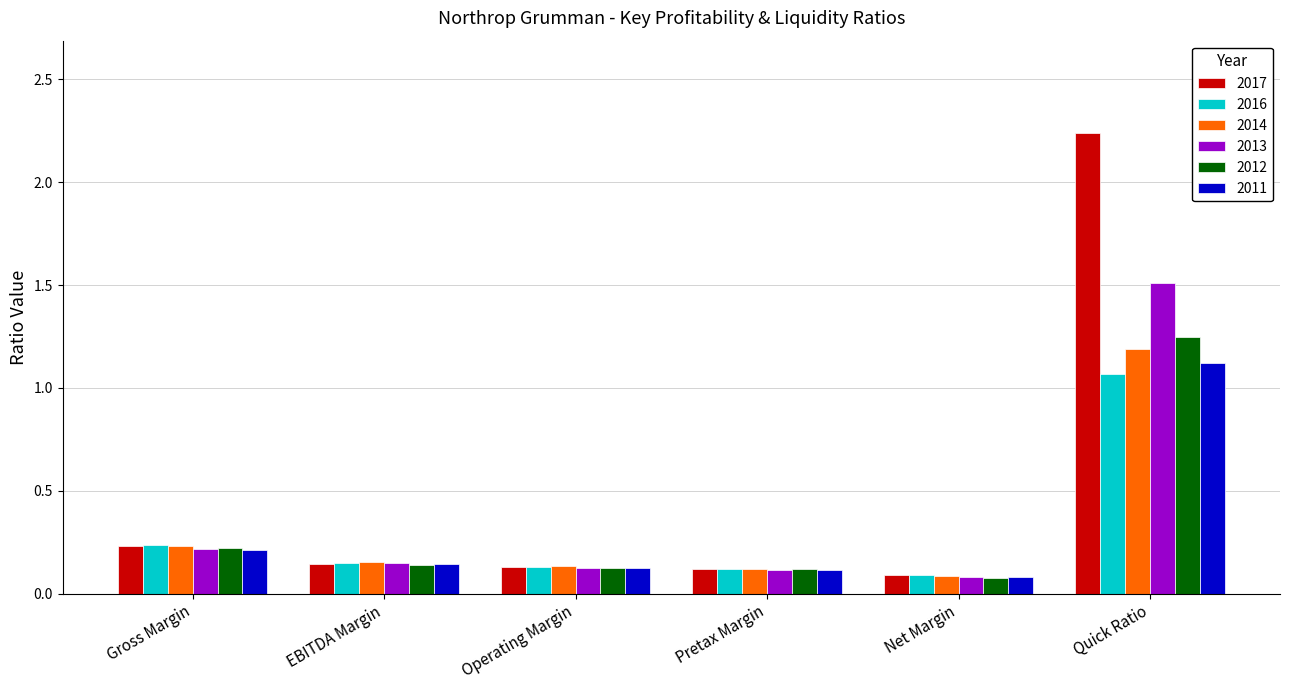

At which label is 2017 closest to 1?

Gross Margin